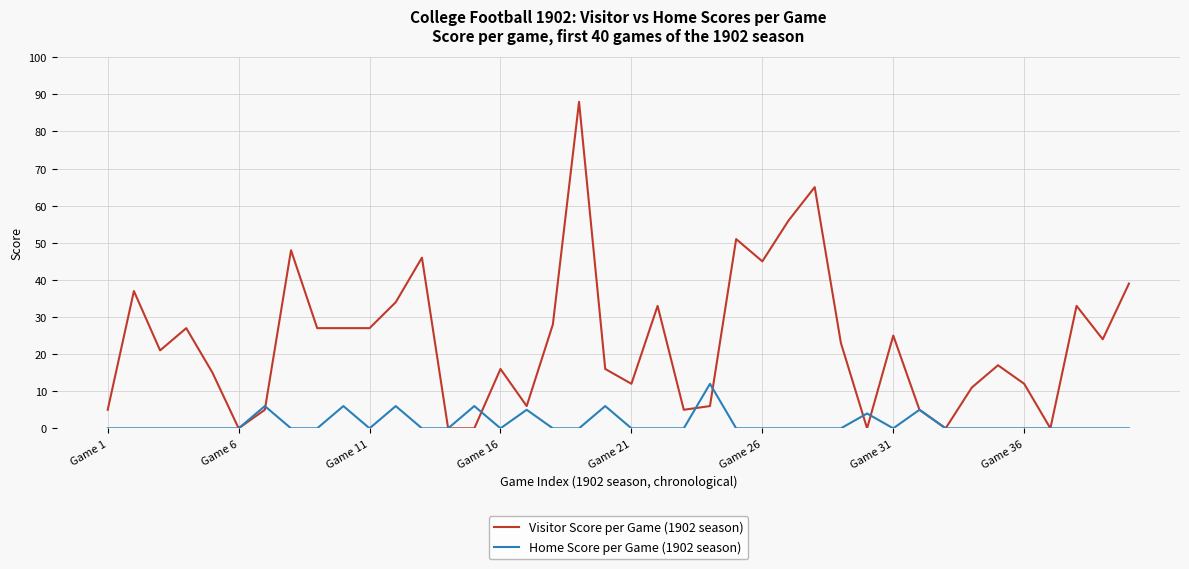

How many lines are shown in the chart?

2